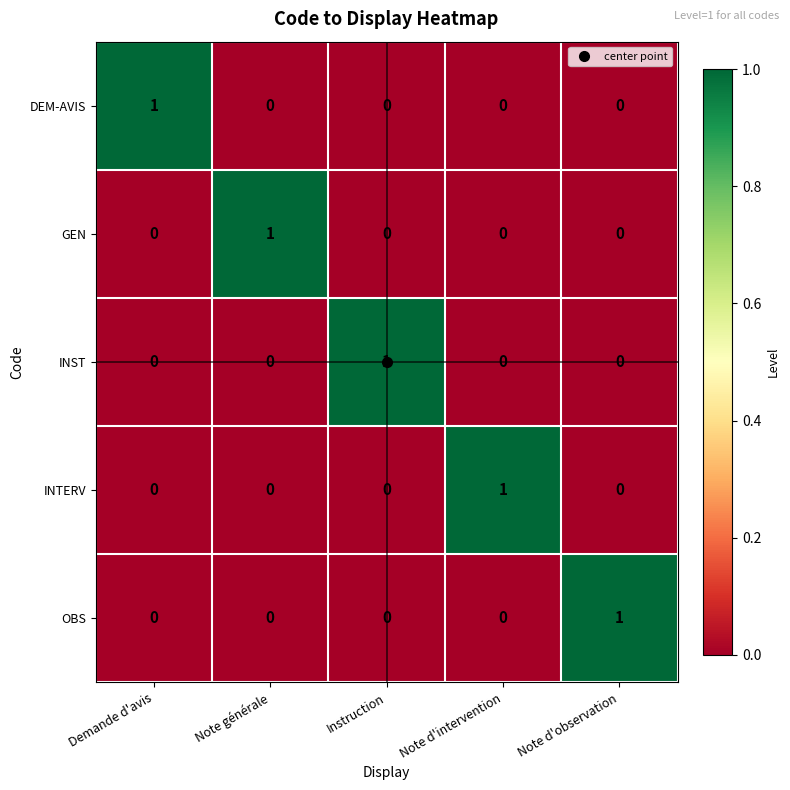

True or false: GEN has a value of 2 at Note générale.

False